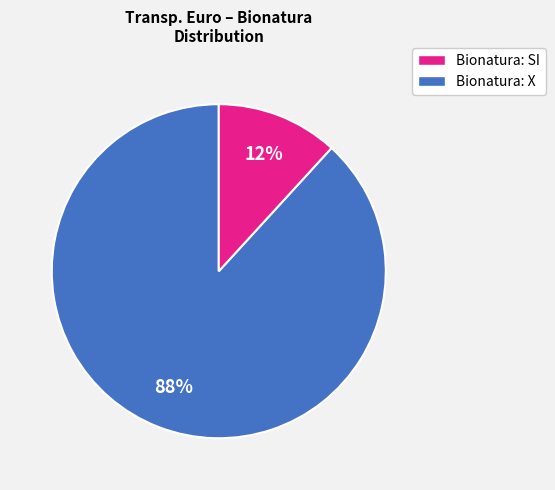

To the nearest percent, what is the average slice percentage?

50%